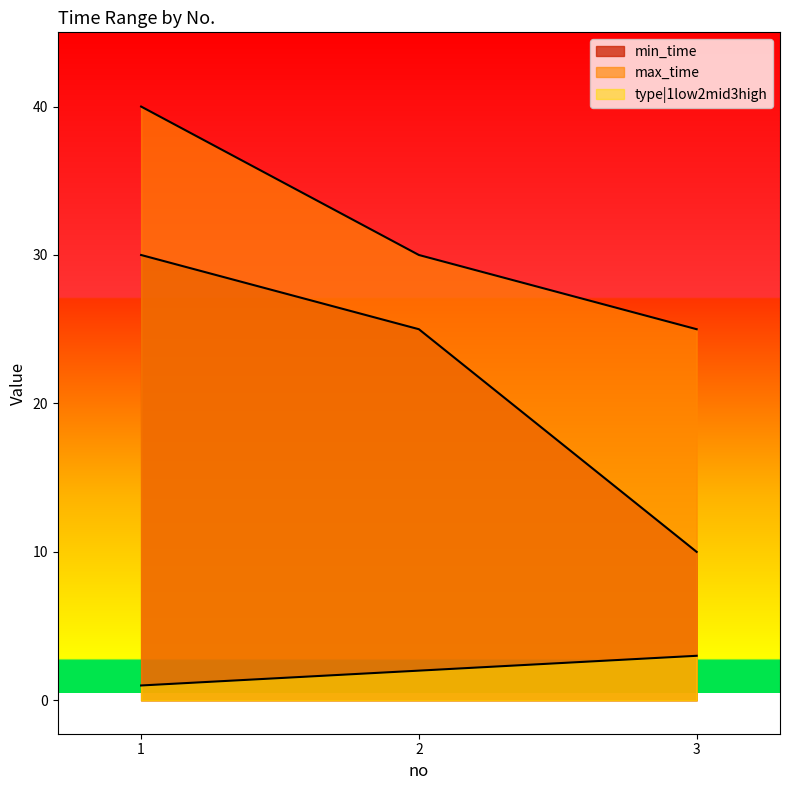

What is the difference between the type|1low2mid3high values at 1 and 3?

2